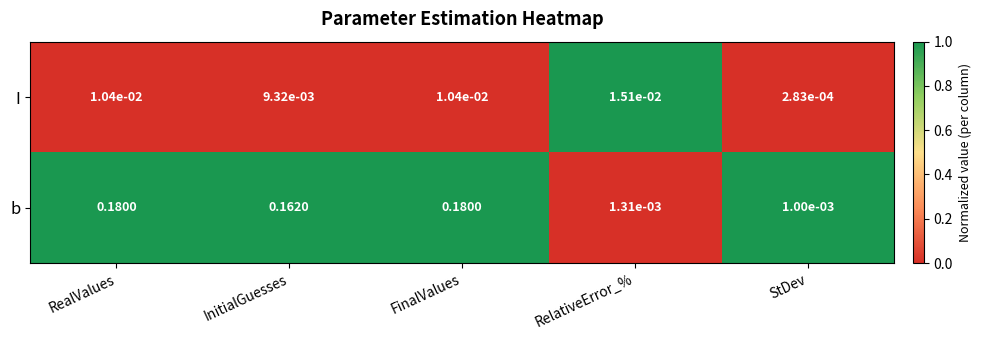

List the series in order of their overall mean, lowest first.

I, b